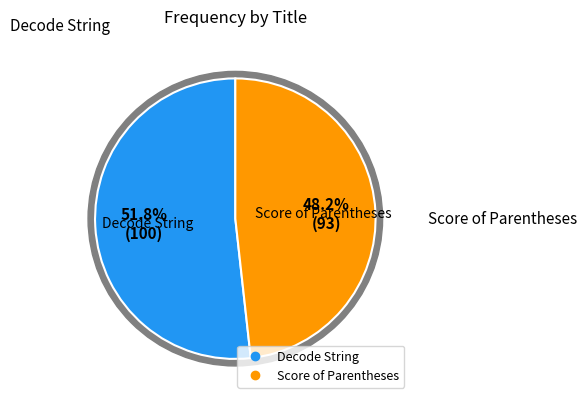

What is the largest slice in the pie chart?

Decode String